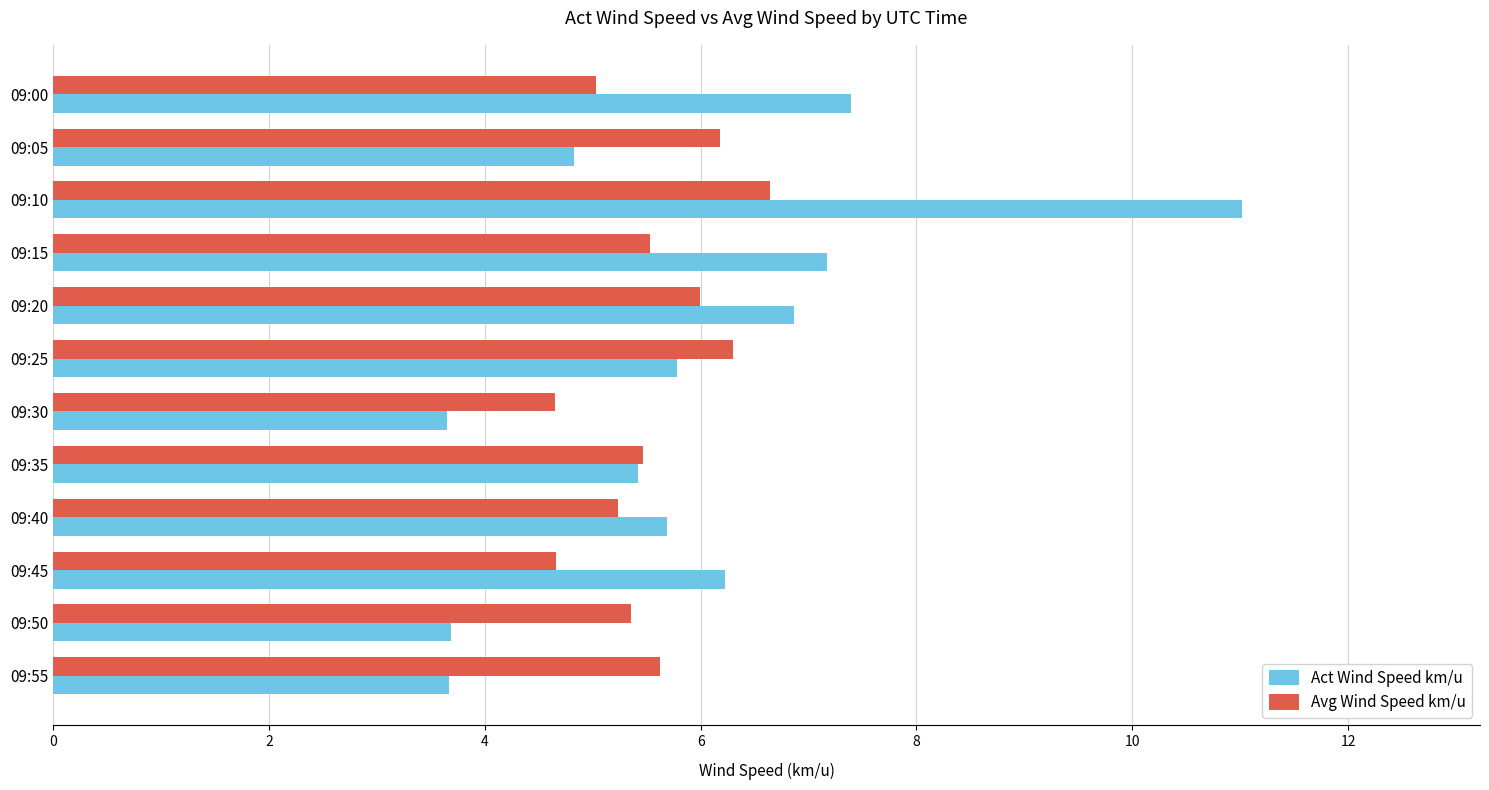

Rank the series by their maximum value, from lowest to highest.

Avg Wind Speed km/u, Act Wind Speed km/u